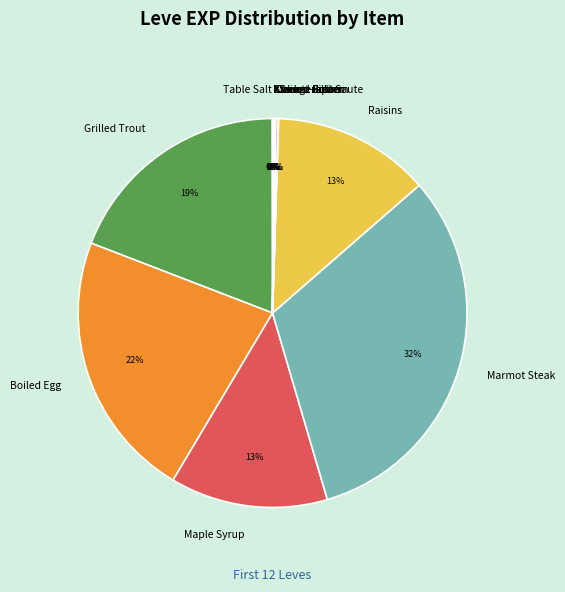

Is there a majority slice in this chart?

No